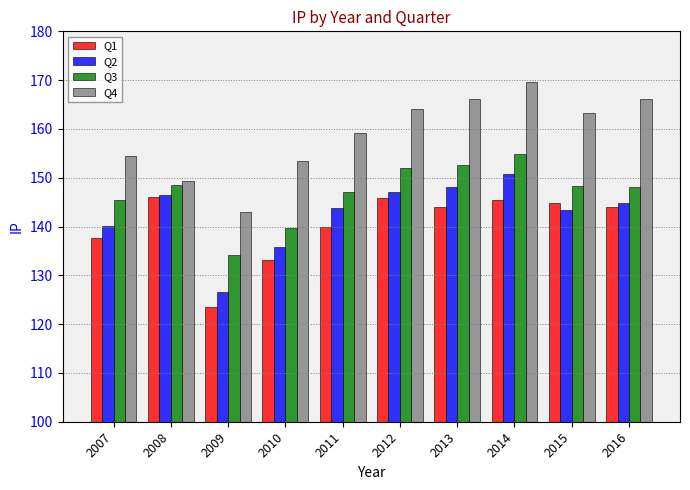

What is the difference between the highest and lowest values at 2014?

24.2